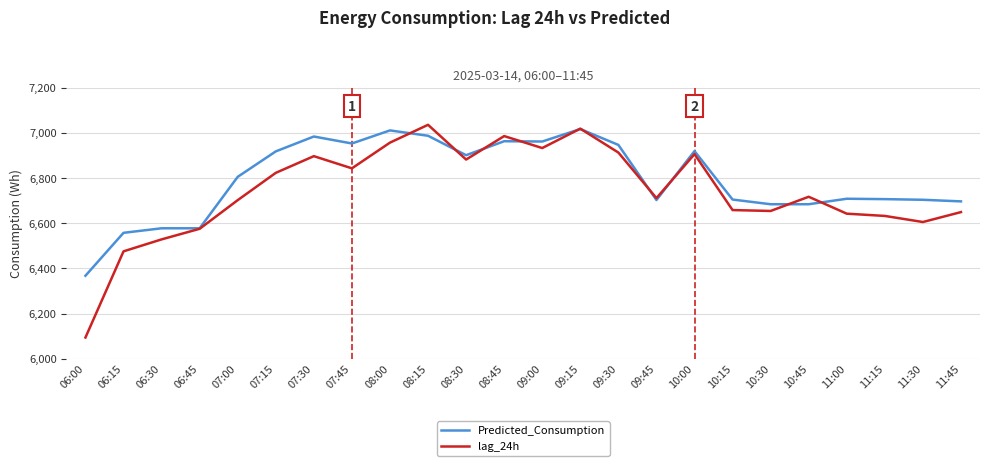

At 10:00, list the series in order from smallest to largest.

lag_24h, Predicted_Consumption